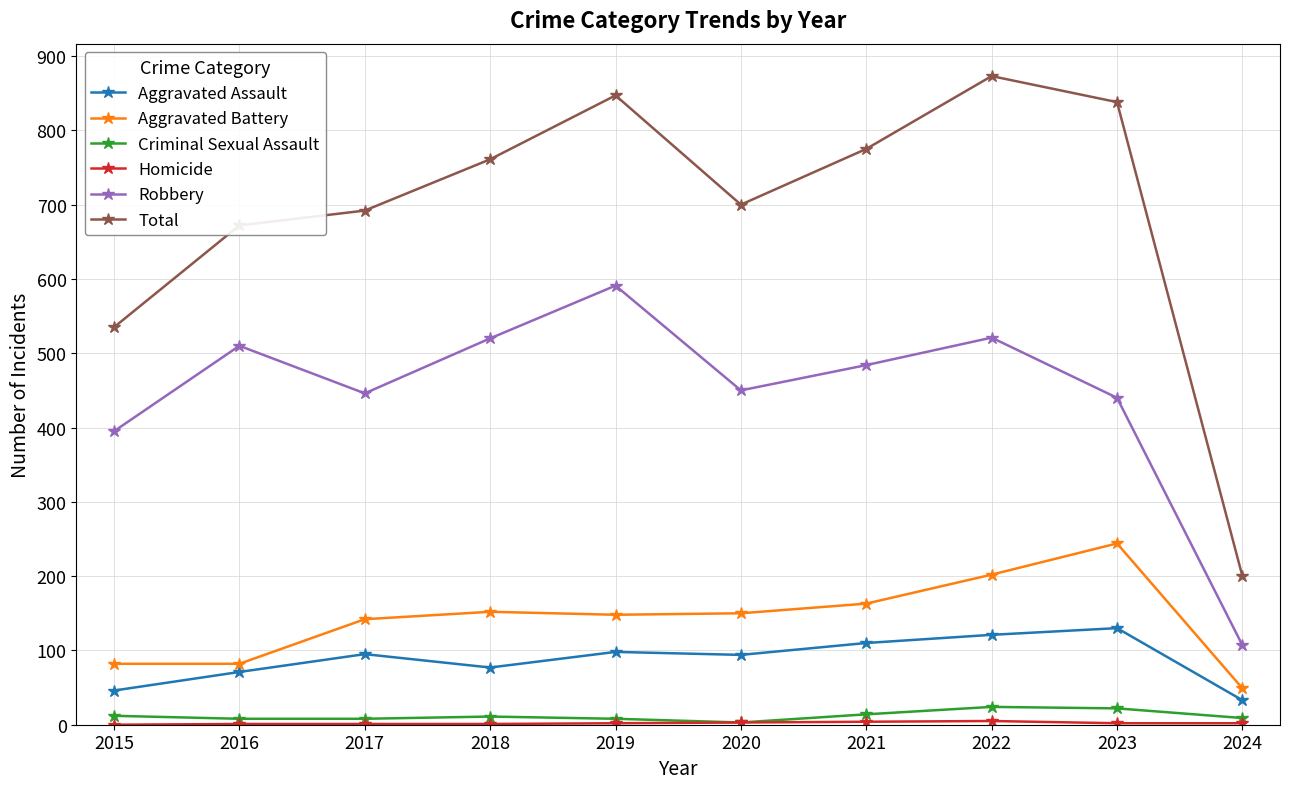

What is the difference between the maximum and minimum values in the Criminal Sexual Assault series?

21